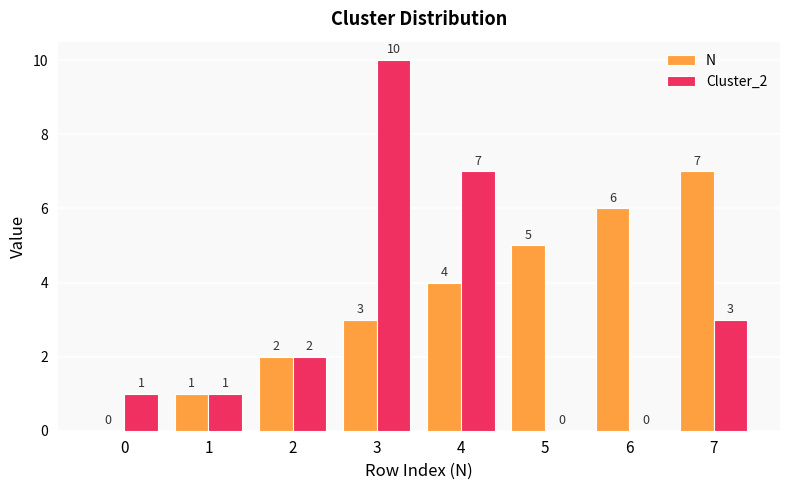

Does the chart contain stacked bars?

No